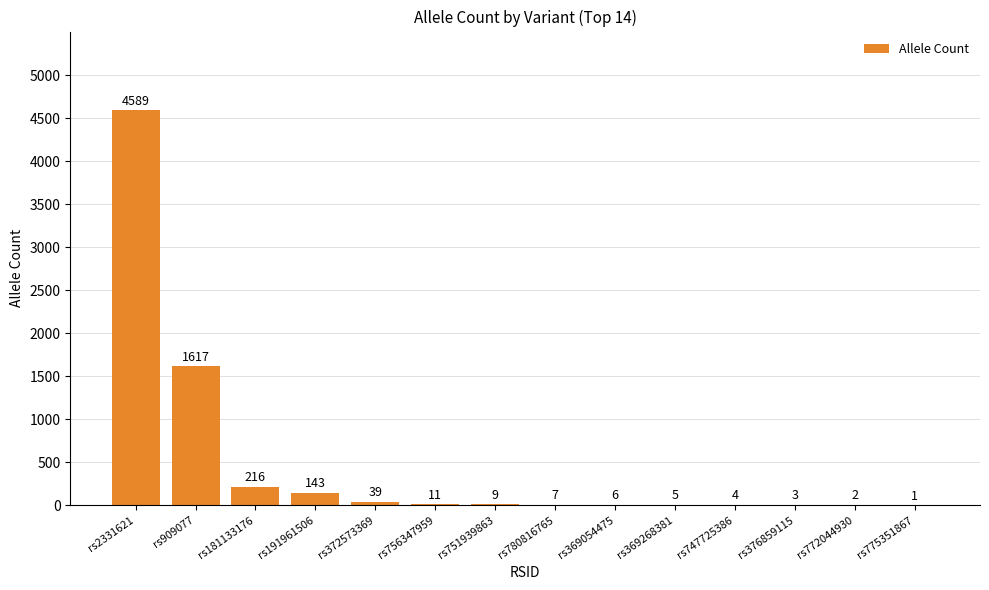

Where is the data nearest to the value 2295?

rs909077